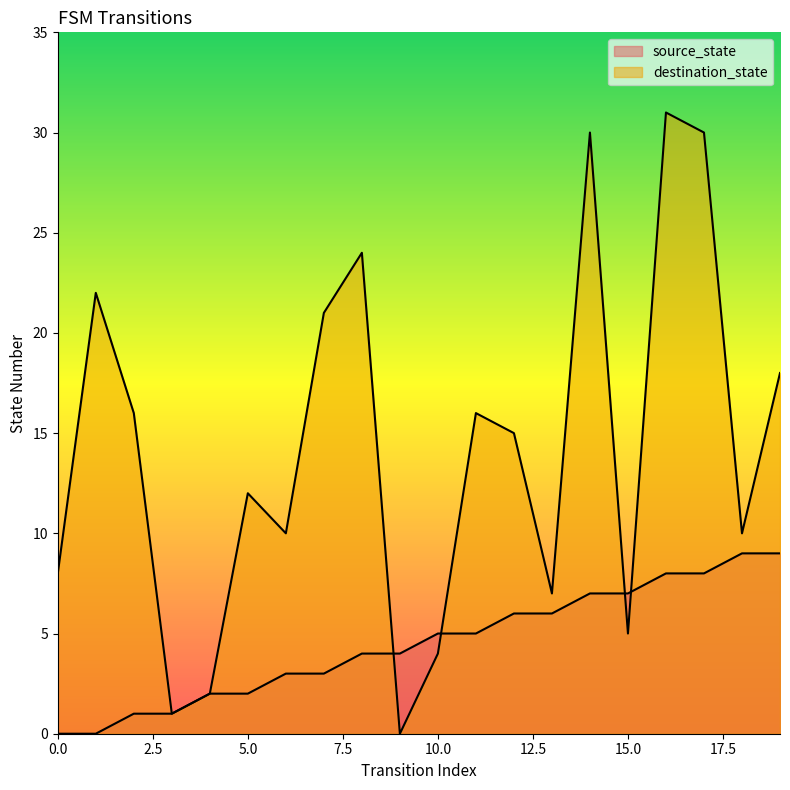

Is it true that source_state equals 9 at 19?

True